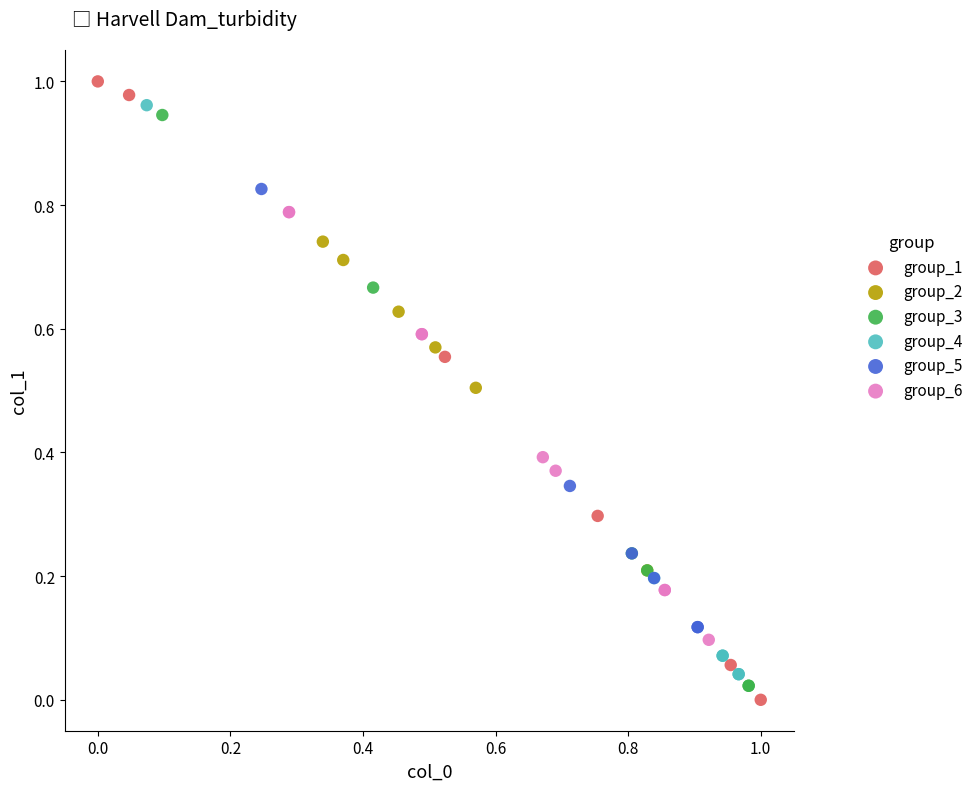

Which series has the widest spread of Y values?

group_1